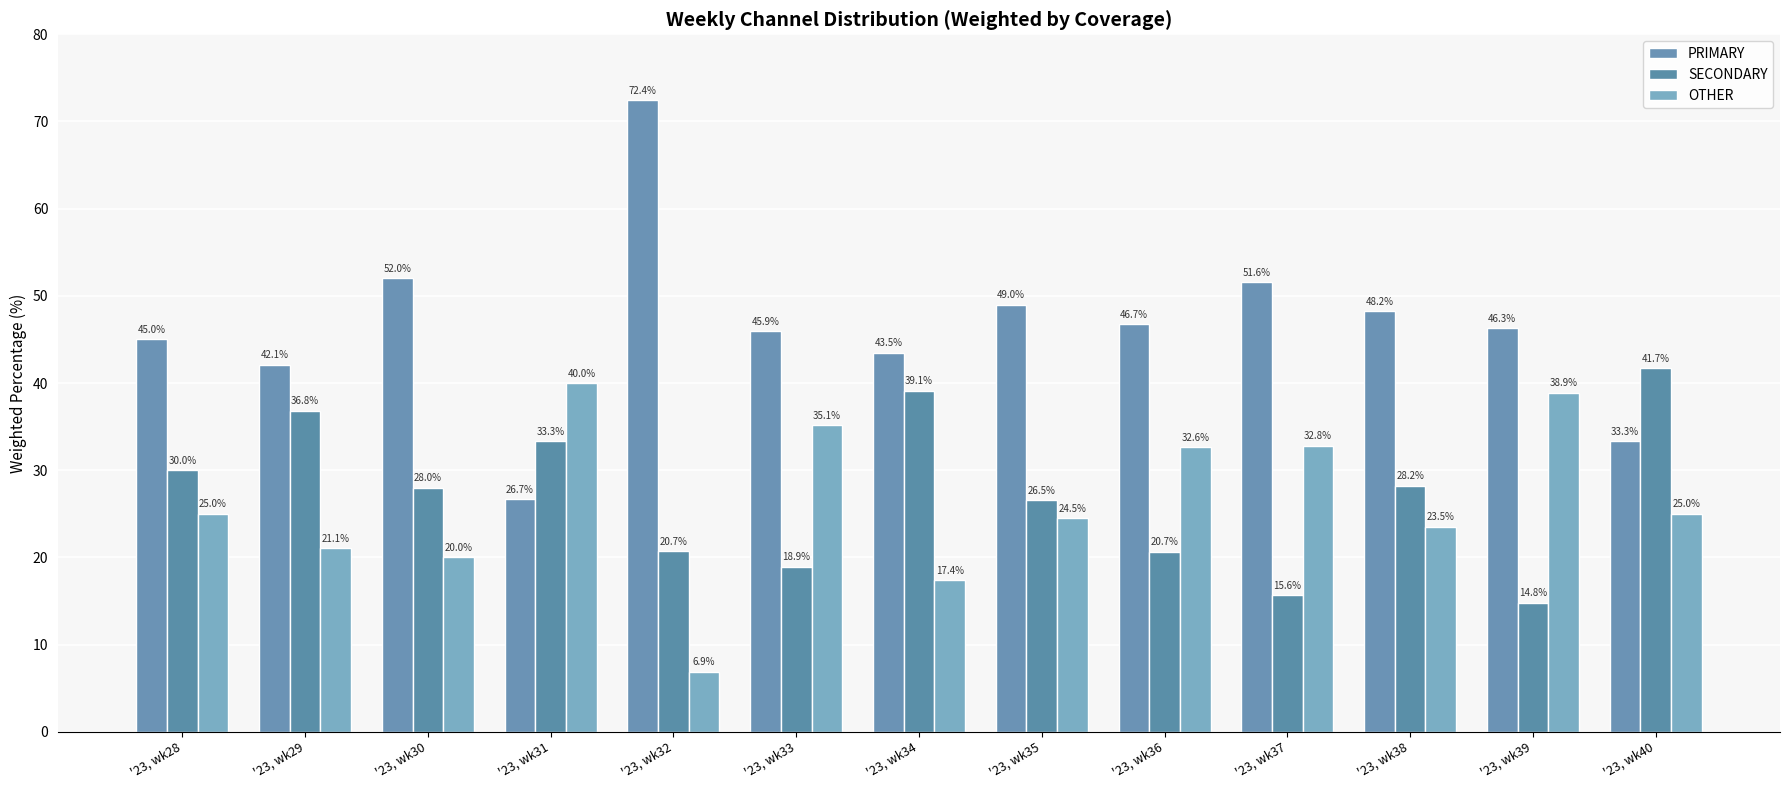

Reading left to right, extract all data points from this chart.

PRIMARY: 45.0	42.1	52.0	26.7	72.4	45.9	43.5	49.0	46.7	51.6	48.2	46.3	33.3
SECONDARY: 30.0	36.8	28.0	33.3	20.7	18.9	39.1	26.5	20.7	15.6	28.2	14.8	41.7
OTHER: 25.0	21.1	20.0	40.0	6.9	35.1	17.4	24.5	32.6	32.8	23.5	38.9	25.0